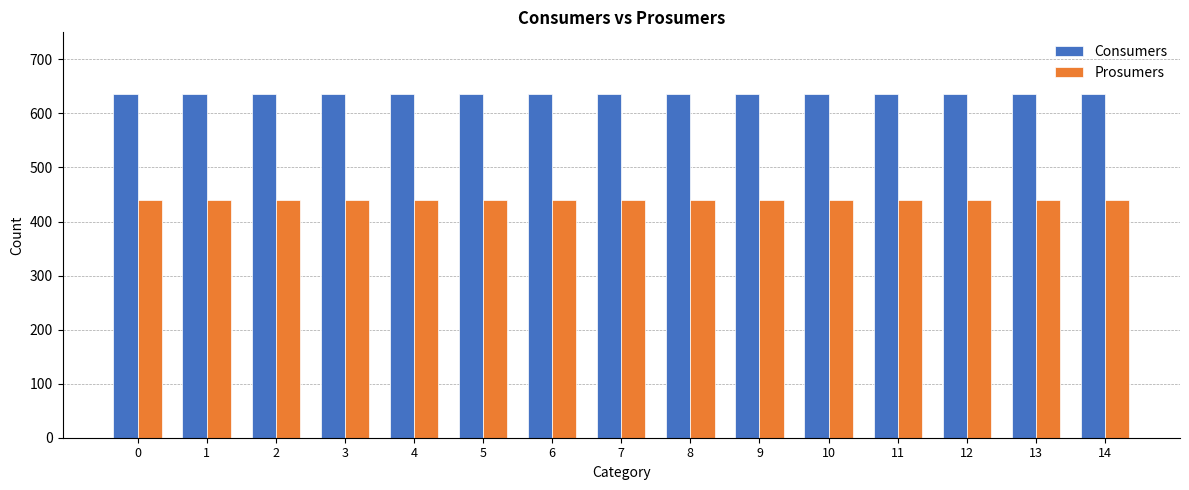

What is the spread (max minus min) of values at 10?

195